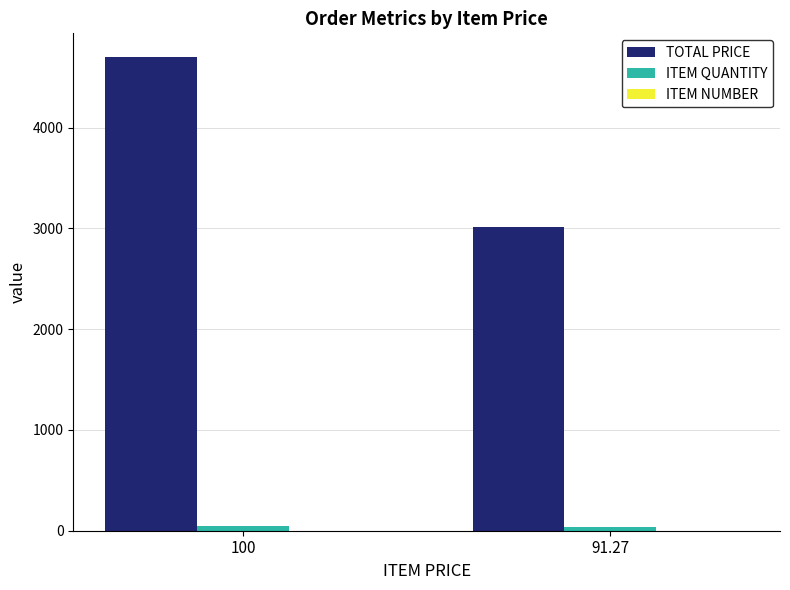

Which series has the largest total across all categories?

TOTAL PRICE